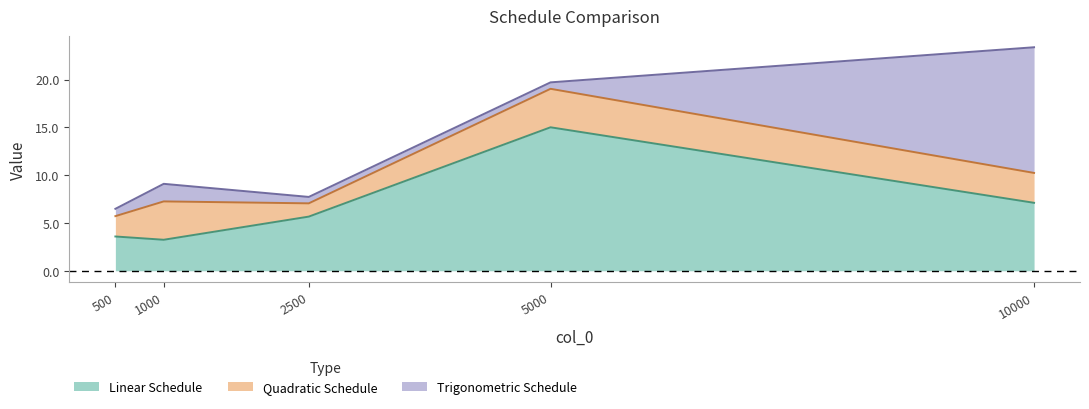

List the series in order of their peak value, highest first.

linear_schedule, trigonometric_schedule, quadratic_schedule